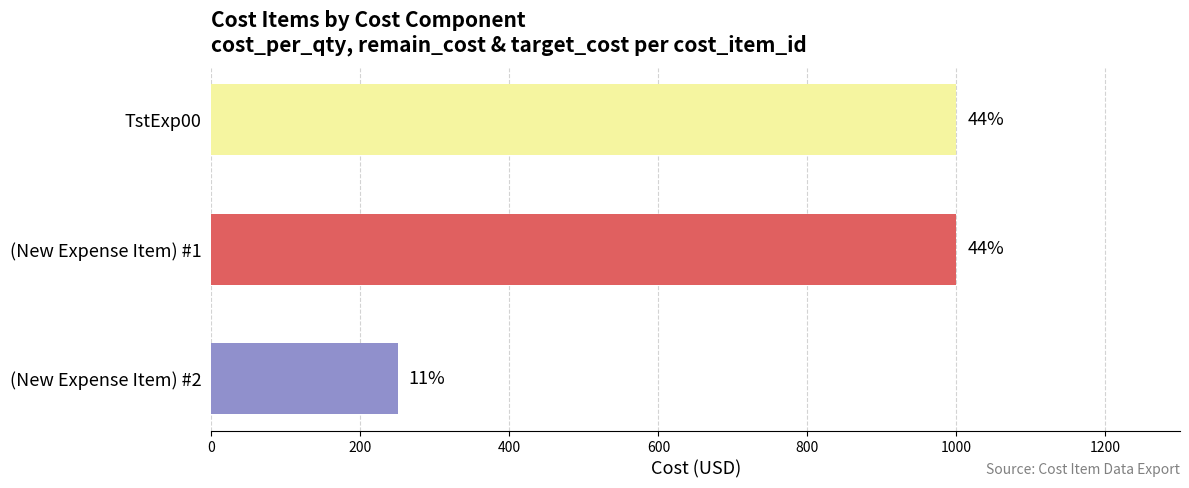

Are the bars horizontal?

Yes